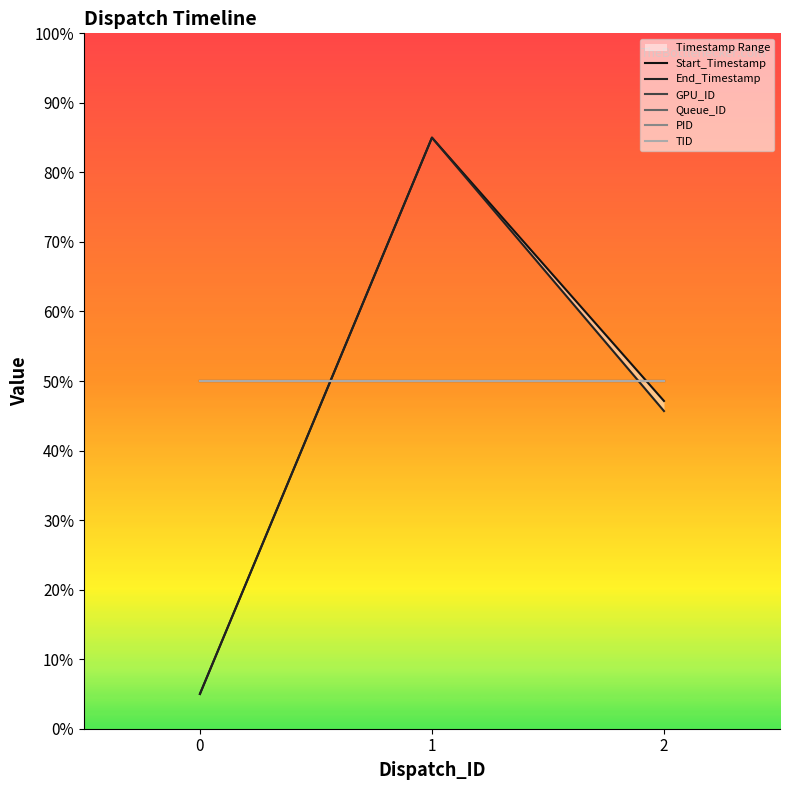

At 2, list the series in order from largest to smallest.

GPU_ID, Queue_ID, PID, TID, Start_Timestamp, End_Timestamp